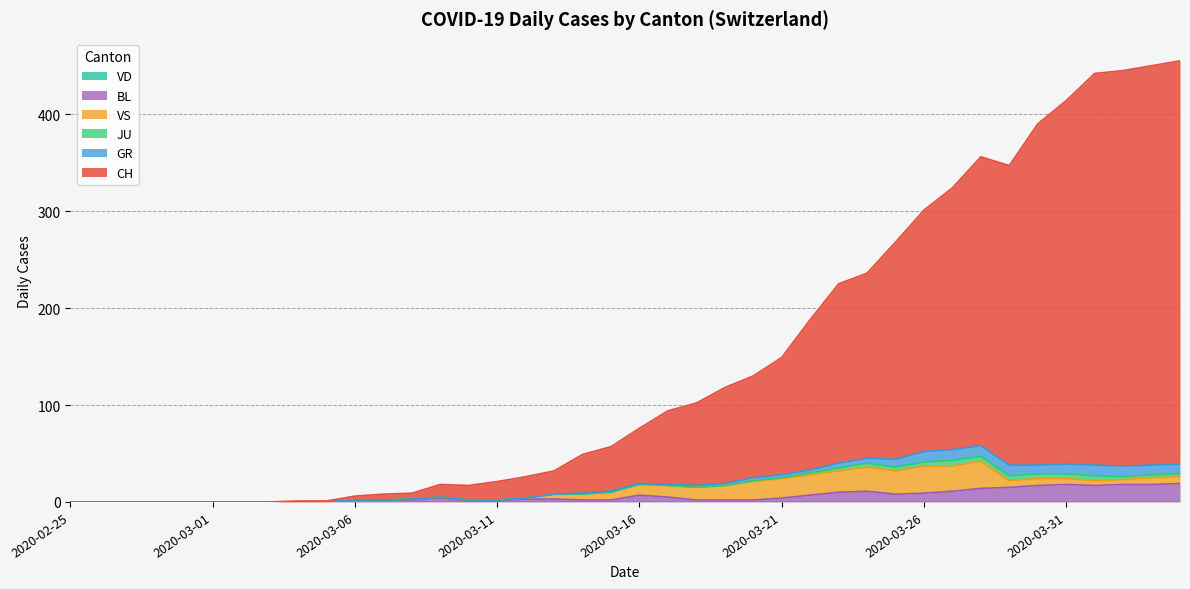

What position from the left is 2020-04-01?

37